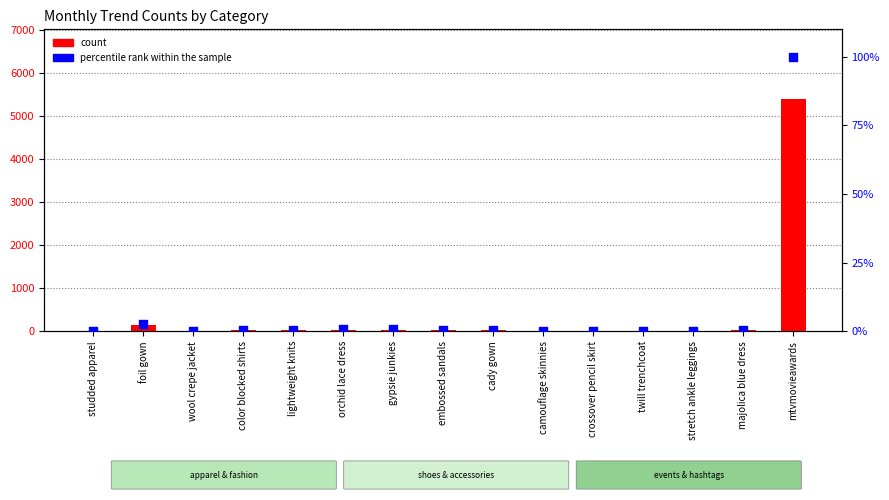

Is the value of count at twill trenchcoat greater than the value of percentile rank within the sample at foil gown?

Yes